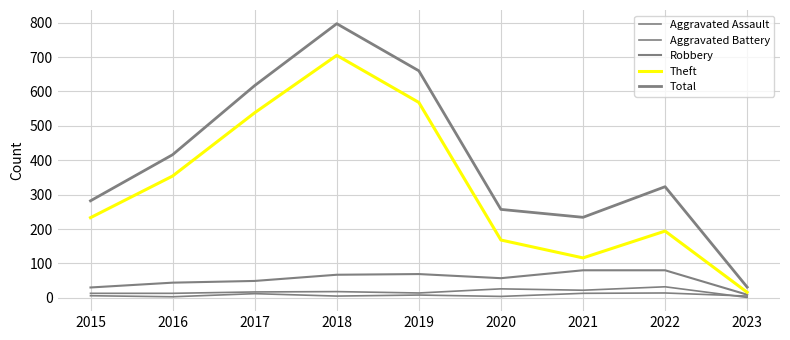

At which label does Total first exceed 323?

2016